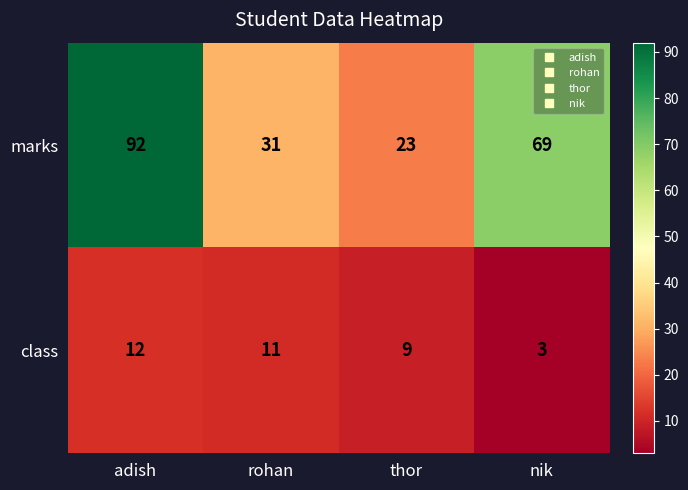

What value does the class series have at rohan?

11